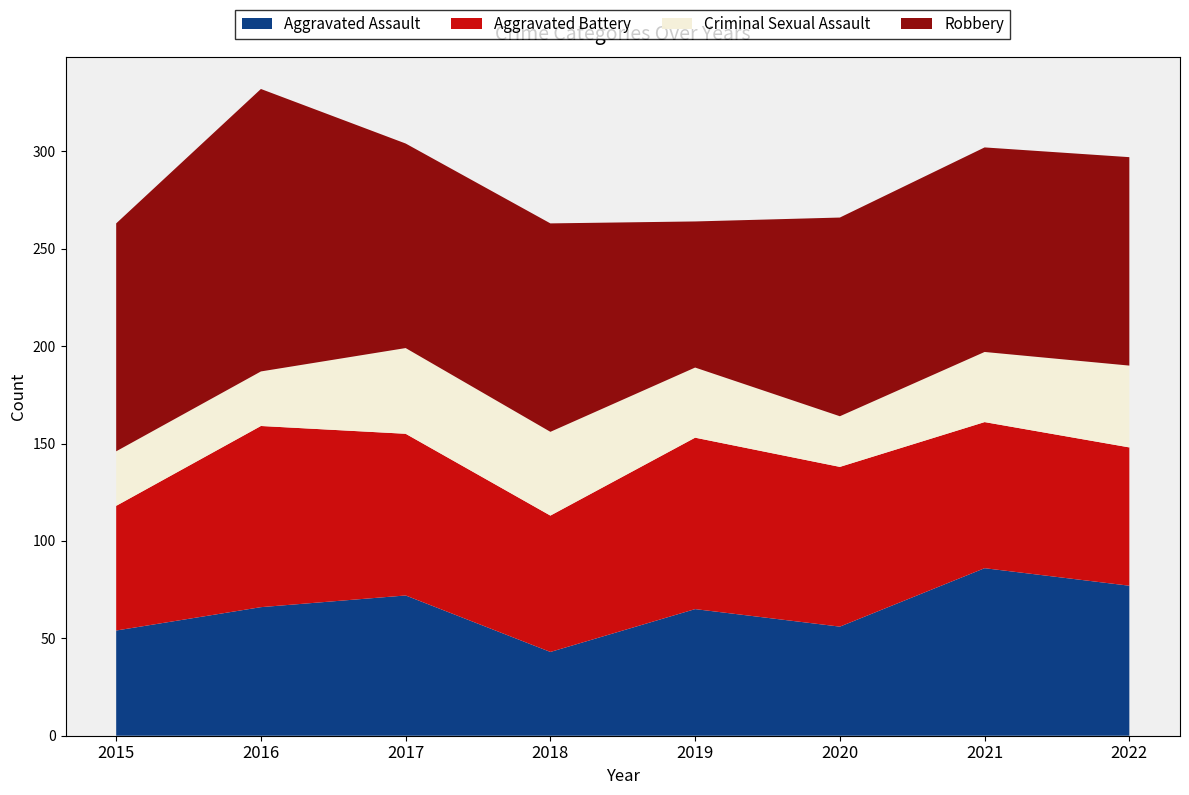

Reading left to right, what are all the values shown in this chart?

Aggravated Assault: 54	66	72	43	65	56	86	77
Aggravated Battery: 64	93	83	70	88	82	75	71
Criminal Sexual Assault: 28	28	44	43	36	26	36	42
Robbery: 117	145	105	107	75	102	105	107